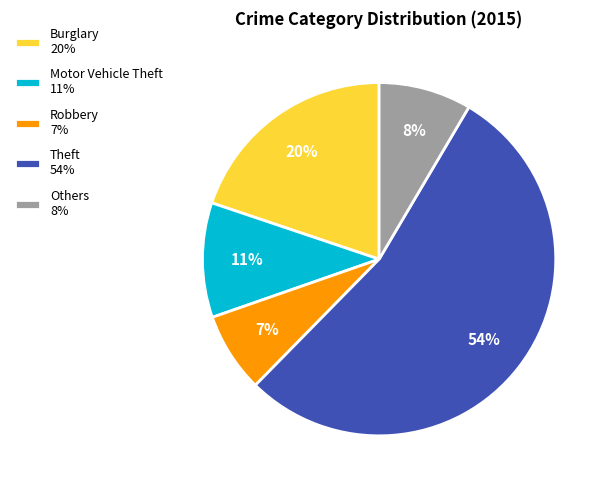

To the nearest percent, what is the difference between the largest and smallest slice percentages?

47%